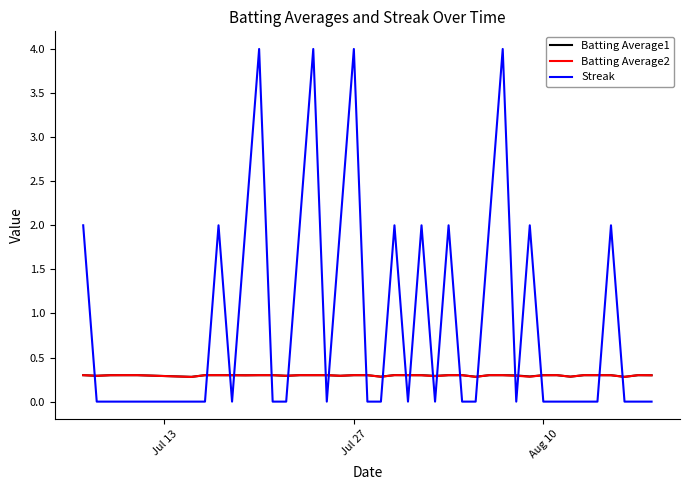

How many times do Streak and Batting Average1 cross each other?

21